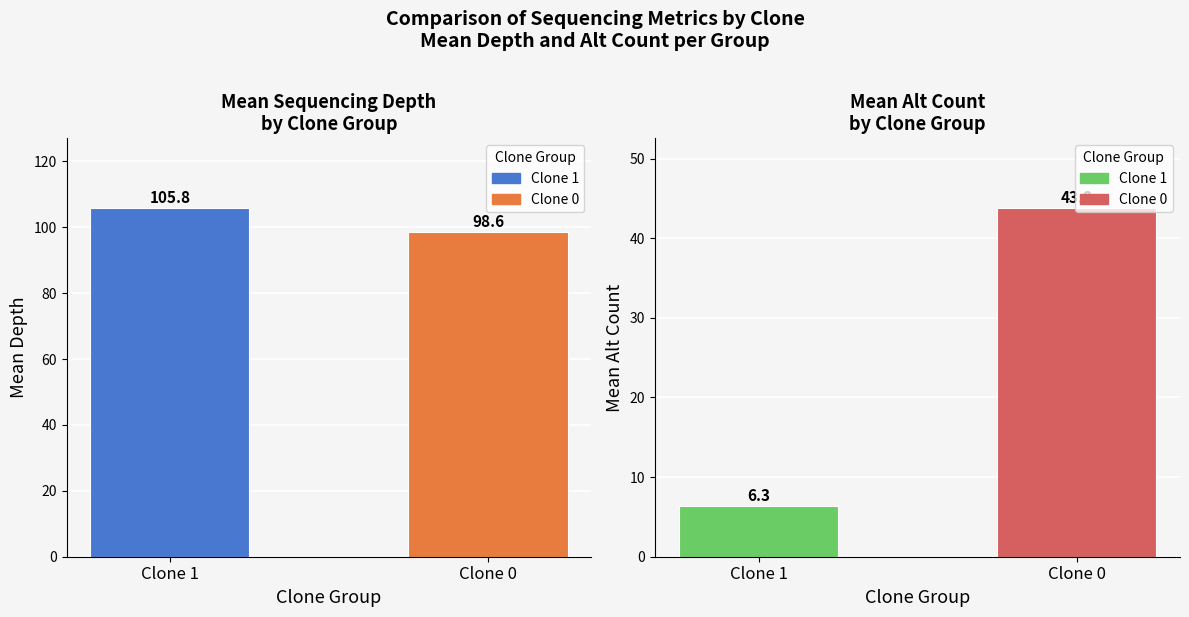

Count the number of categories in the chart.

2